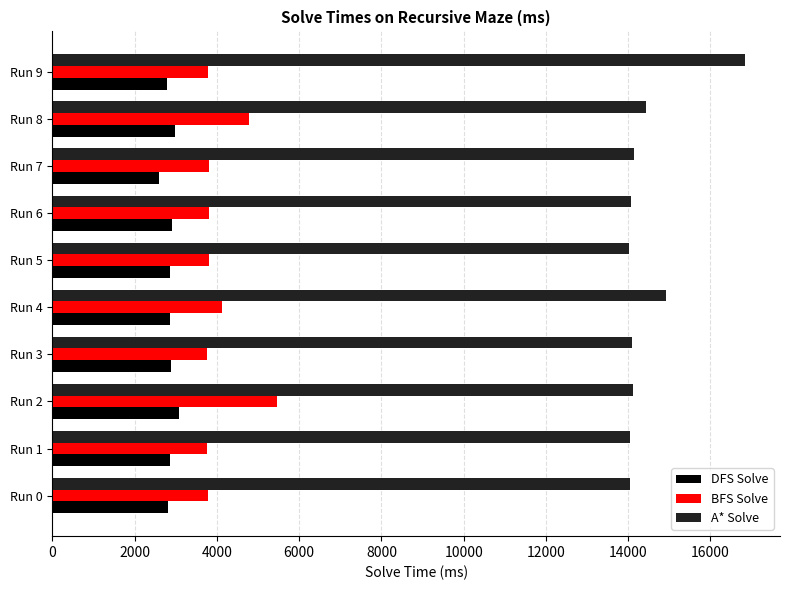

At which label does BFS Solve reach its peak?

Run 2